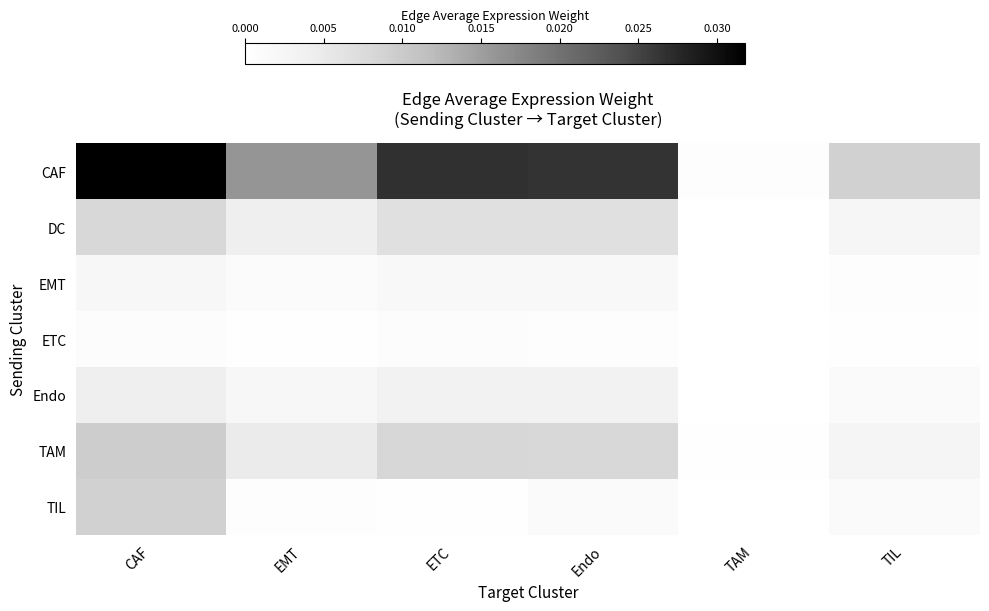

Which category has the highest value across all series?

CAF